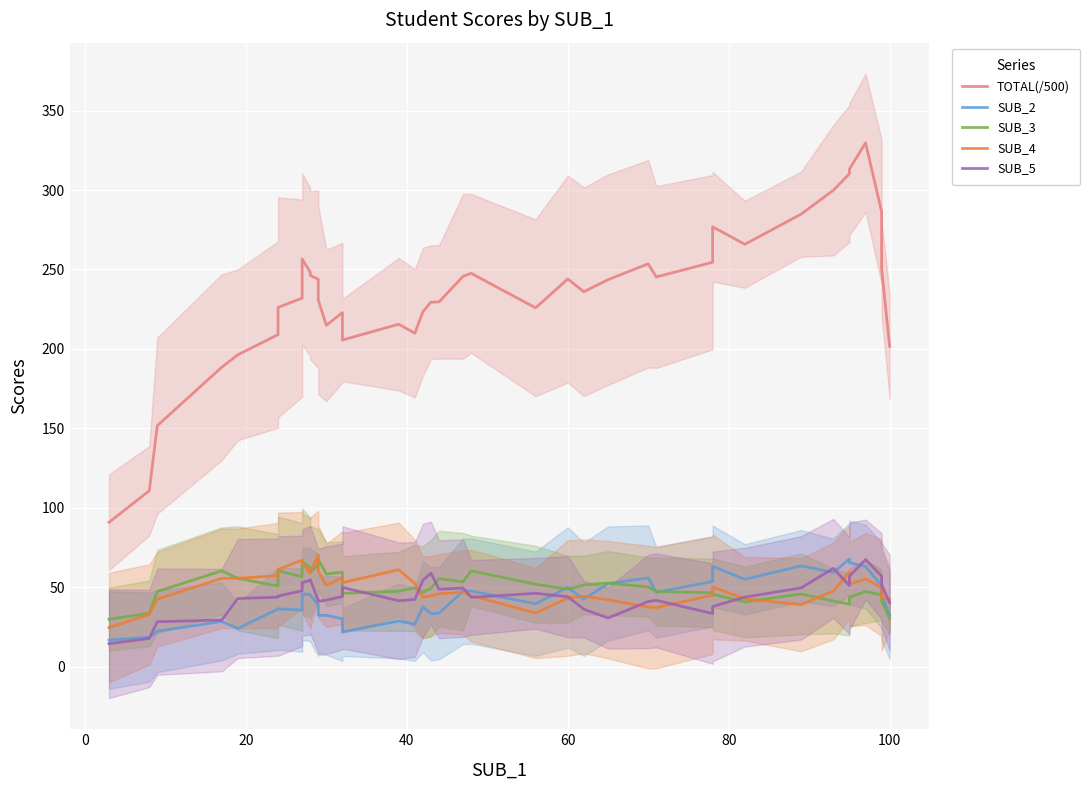

True or false: SUB_3 and SUB_5 intersect in this chart.

True